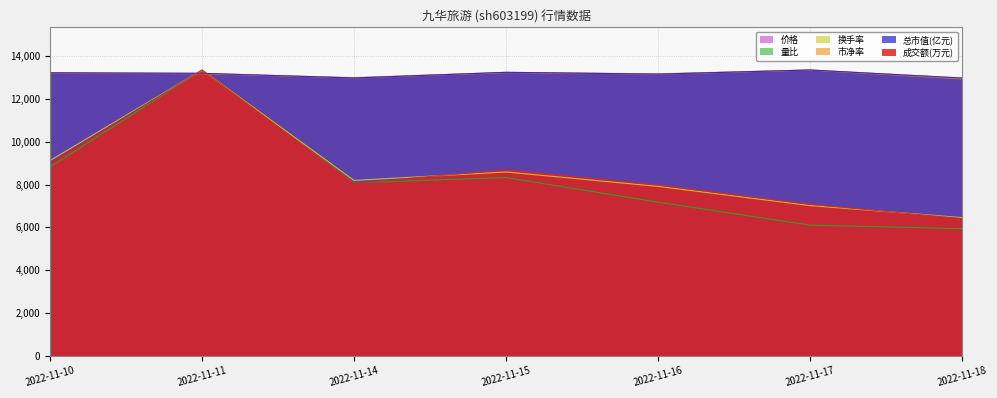

Reading right to left, what are all the values shown in this chart?

价格: 2022-11-18=12981.3	2022-11-17=13361.0	2022-11-16=13168.6	2022-11-15=13251.8	2022-11-14=12986.5	2022-11-11=13205.0	2022-11-10=13225.8
量比: 2022-11-18=5938.2	2022-11-17=6103.2	2022-11-16=7175.4	2022-11-15=8330.0	2022-11-14=8082.6	2022-11-11=13361.0	2022-11-10=8824.9
换手率: 2022-11-18=6455.9	2022-11-17=7017.3	2022-11-16=7915.6	2022-11-15=8589.2	2022-11-14=8196.2	2022-11-11=13361.0	2022-11-10=9122.5
市净率: 2022-11-18=12947.2	2022-11-17=13361.0	2022-11-16=13183.6	2022-11-15=13242.8	2022-11-14=13006.3	2022-11-11=13183.6	2022-11-10=13242.8
总市值(亿元): 2022-11-18=12985.0	2022-11-17=13361.0	2022-11-16=13168.3	2022-11-15=13252.9	2022-11-14=12989.7	2022-11-11=13205.9	2022-11-10=13229.4
成交额(万元): 2022-11-18=6408.0	2022-11-17=7079.0	2022-11-16=7983.0	2022-11-15=8692.0	2022-11-14=8065.0	2022-11-11=13361.0	2022-11-10=9023.0